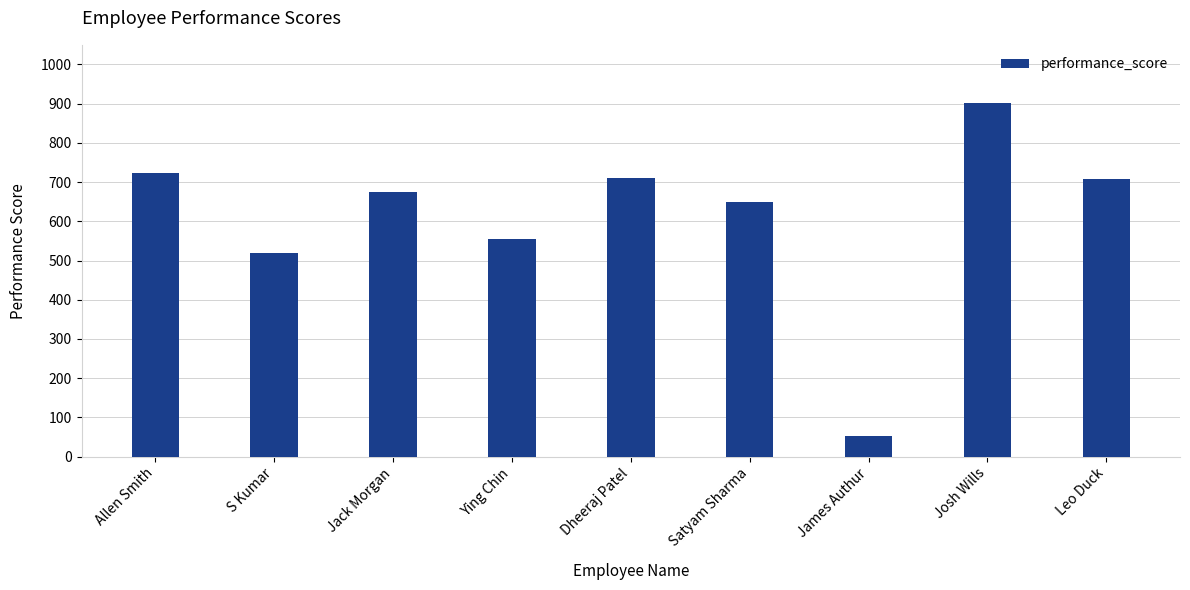

What is the value of the 7th bar from the left?

53